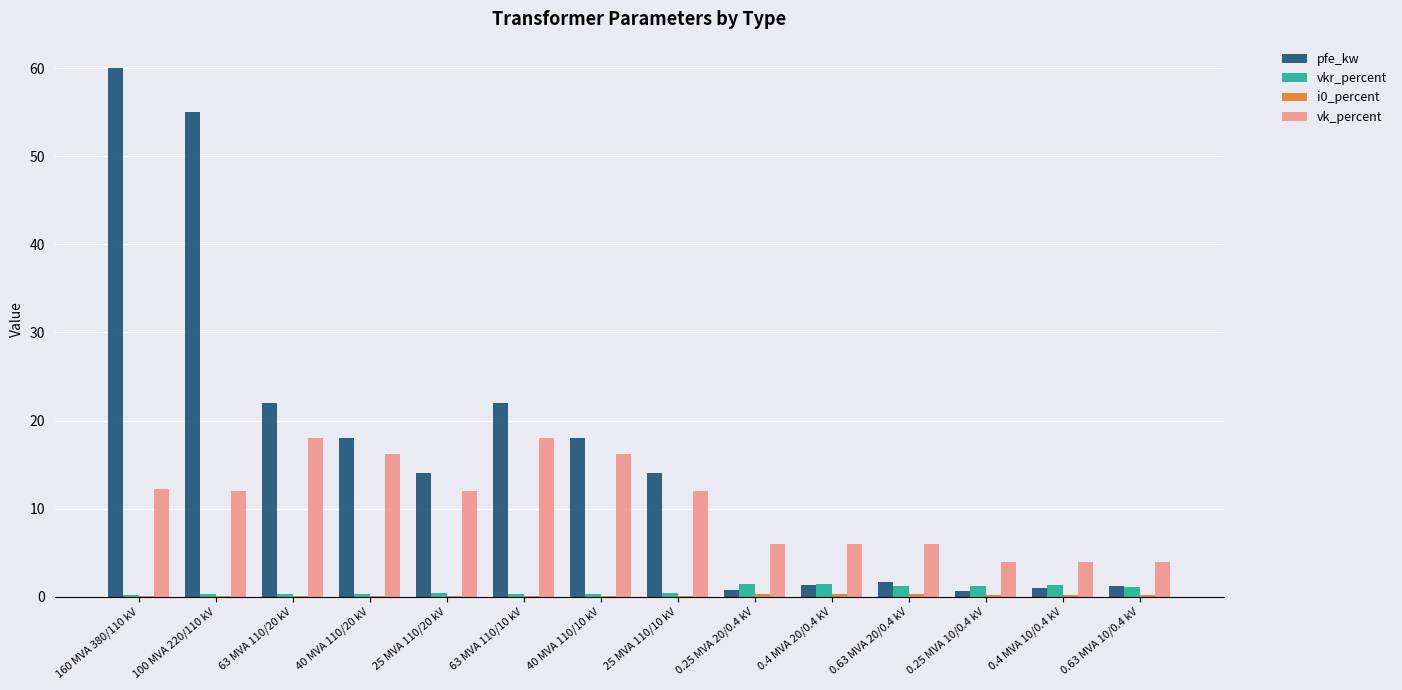

Which label corresponds to the largest value in the chart?

160 MVA 380/110 kV